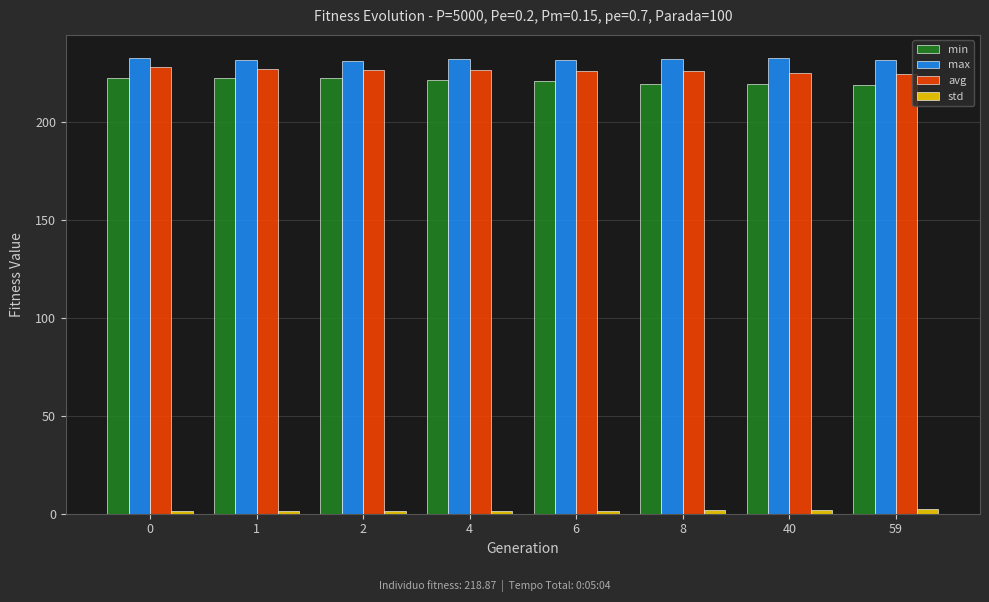

Which series has the largest total across all categories?

max